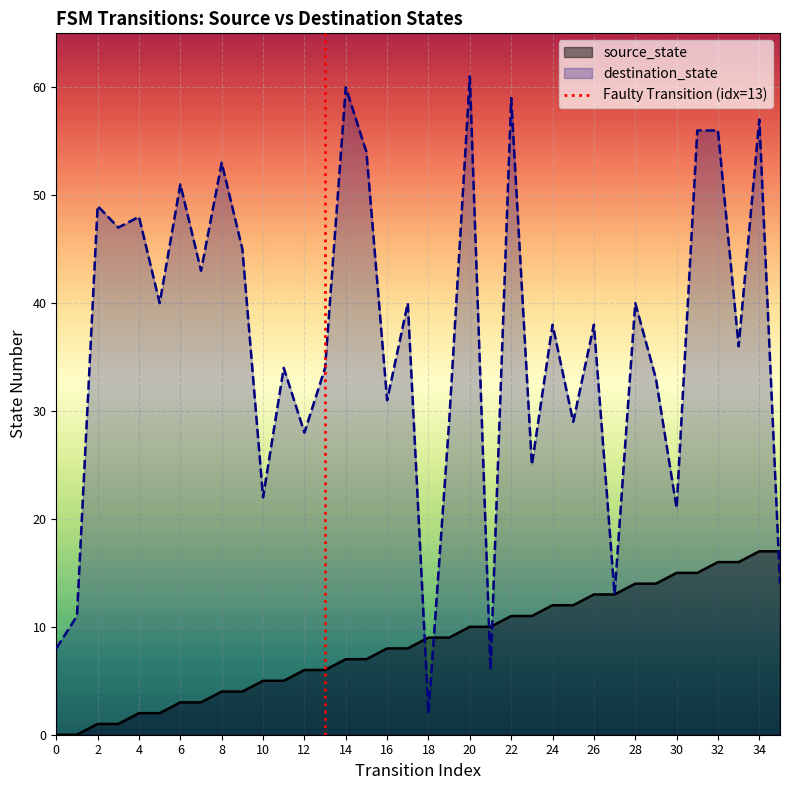

At which label does destination_state reach its minimum?

18